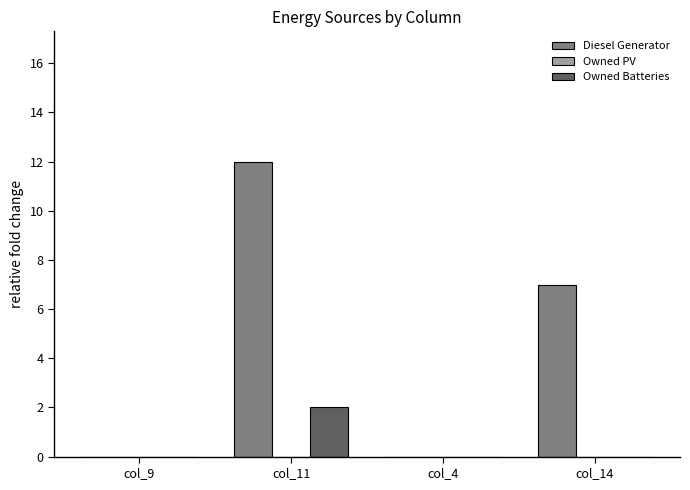

How many Diesel Generator values are between 0 and 12?

4